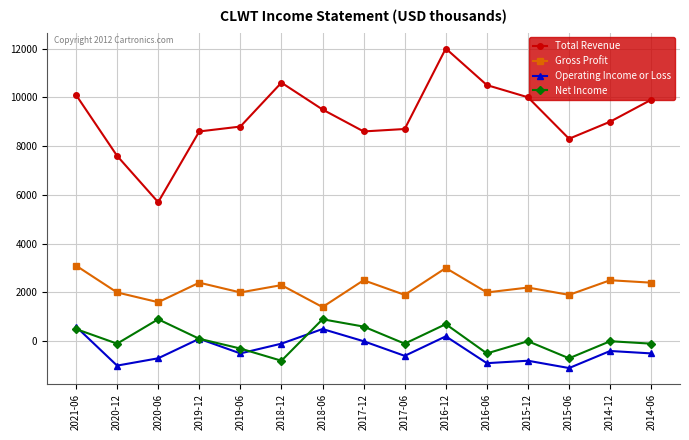

What is the average value of the Operating Income or Loss series?

-347